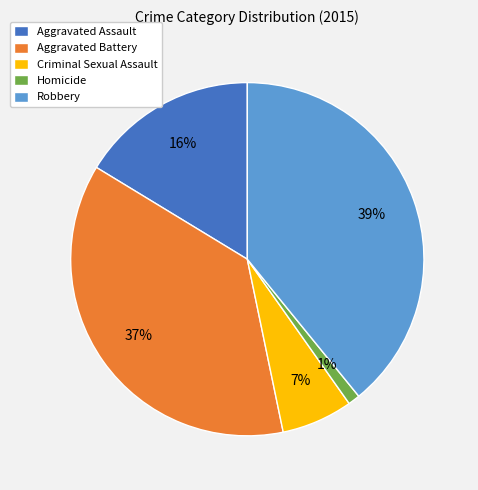

Is Aggravated Battery the majority of the pie?

No